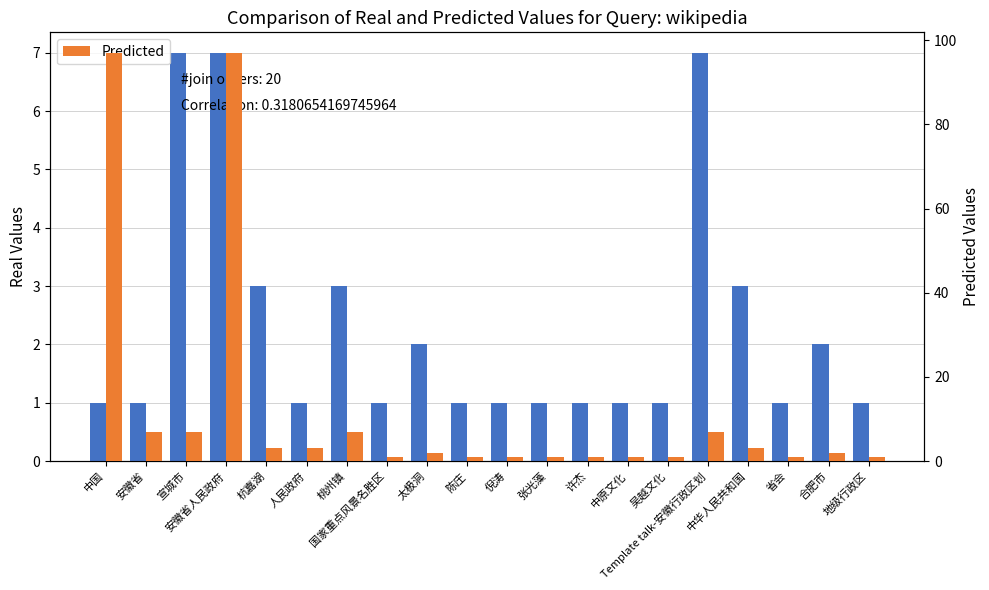

How many bars are there in each group?

2